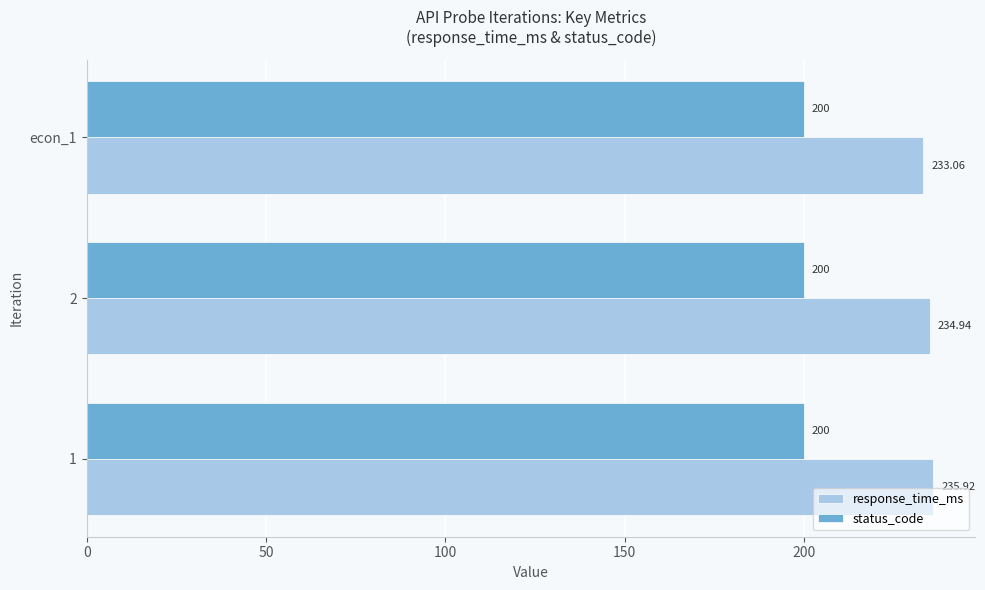

At how many categories does at least one series exceed 231?

3